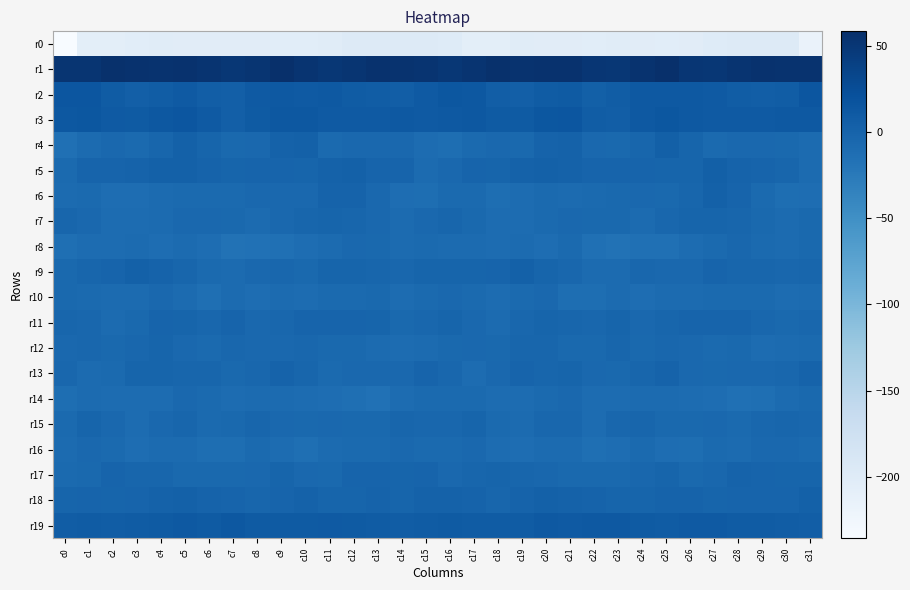

What is the minimum value shown in the chart?

-235.6